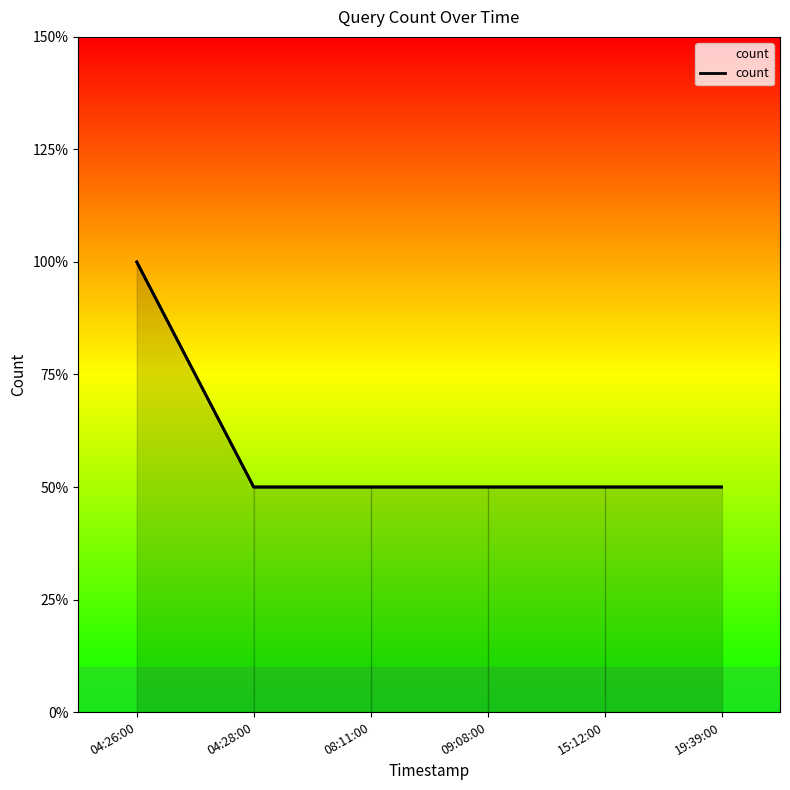

Reading left to right, transcribe all the data shown in this chart.

2	1	1	1	1	1